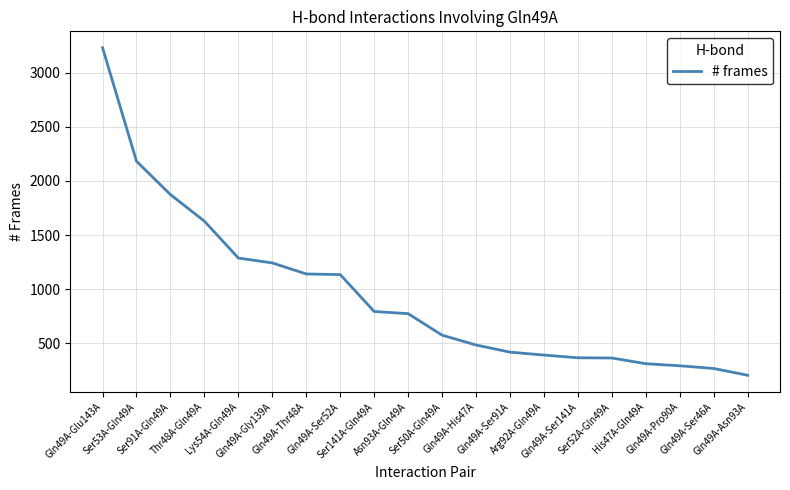

What is the change in value from Gln49A-Glu143A to Thr48A-Gln49A?

-1604